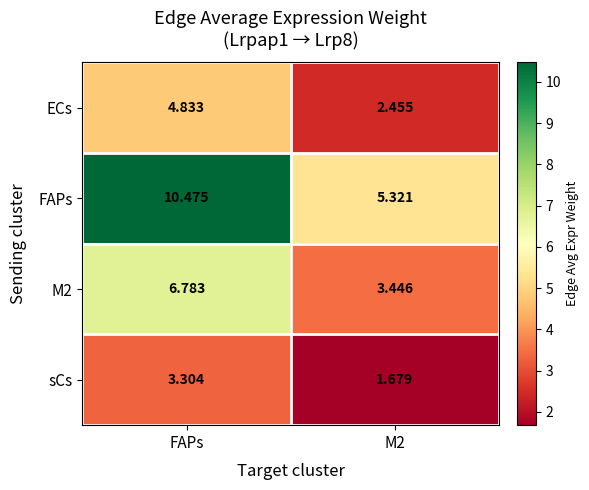

Where does the M2 series first go above 6?

FAPs